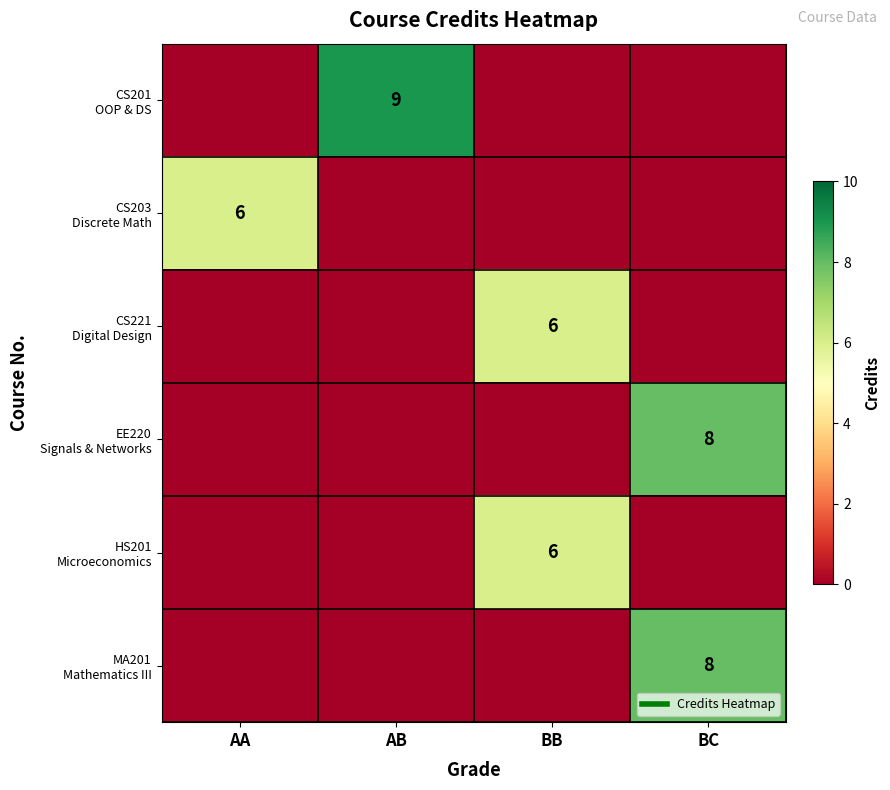

At which label is CS221 Digital Design closest to 3?

AA